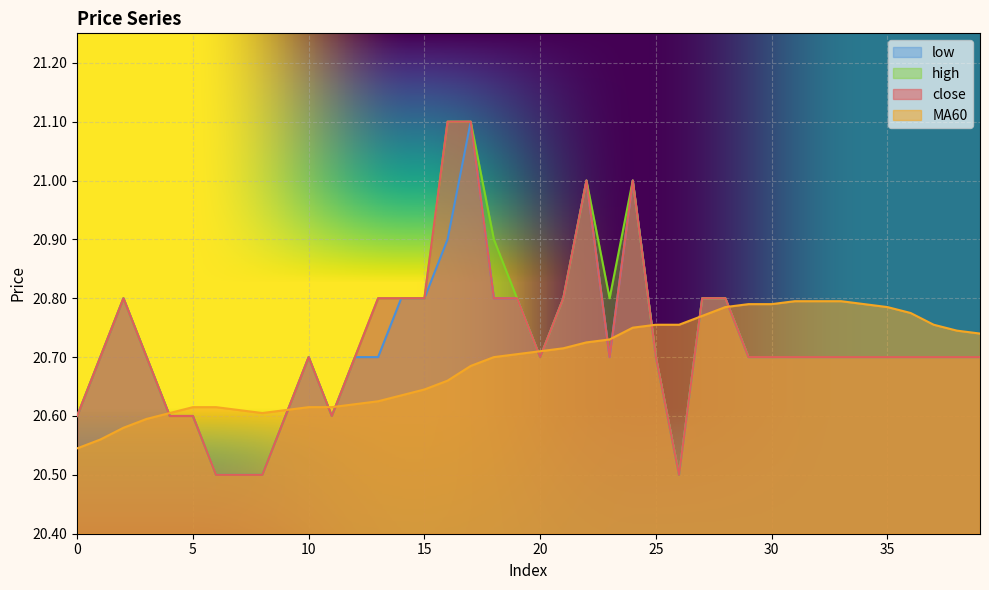

True or false: high has a value of 5.5 at 11.

False